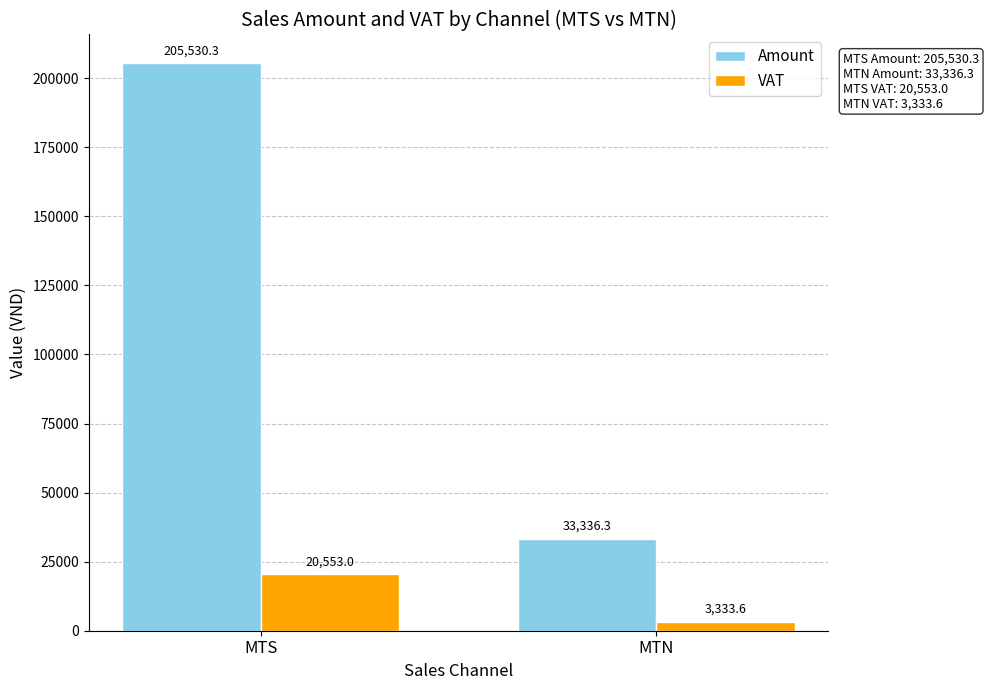

Where does the Amount series first go above 205530?

MTS